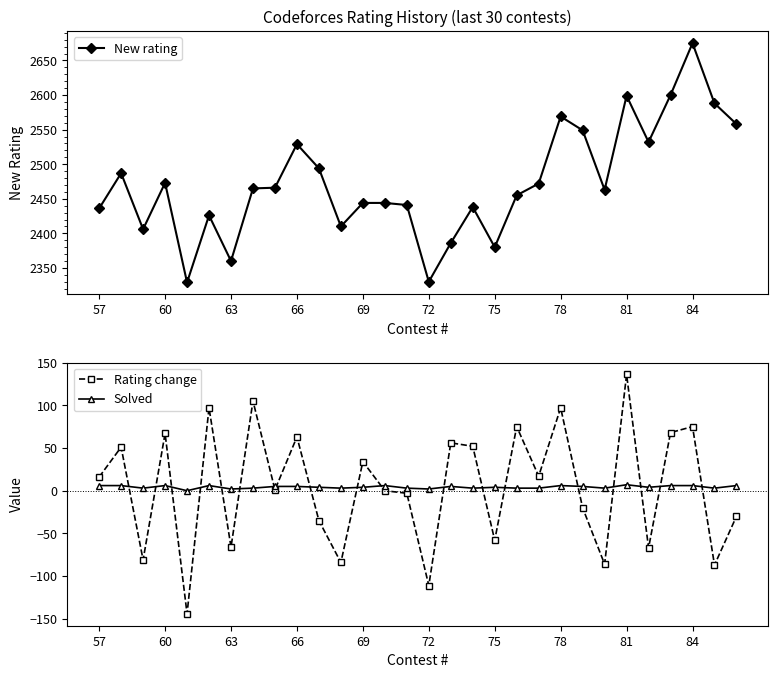

True or false: Solved has a value of 6 at 57.

True